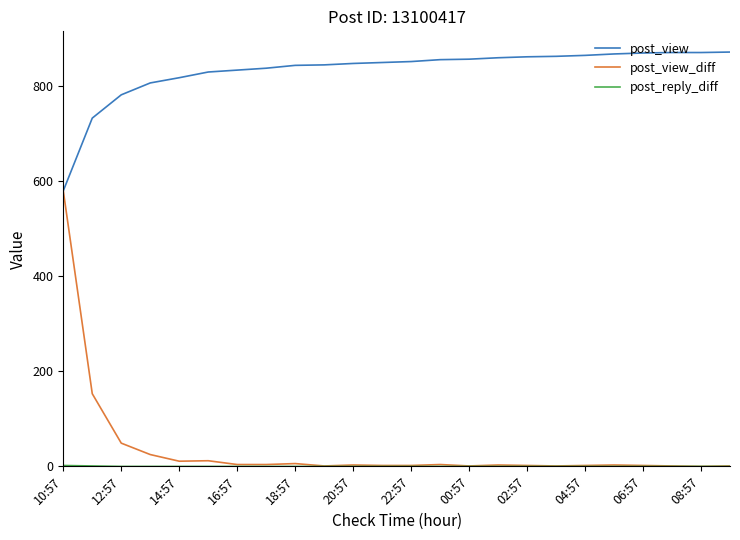

Which series has the largest range (max minus min)?

post_view_diff